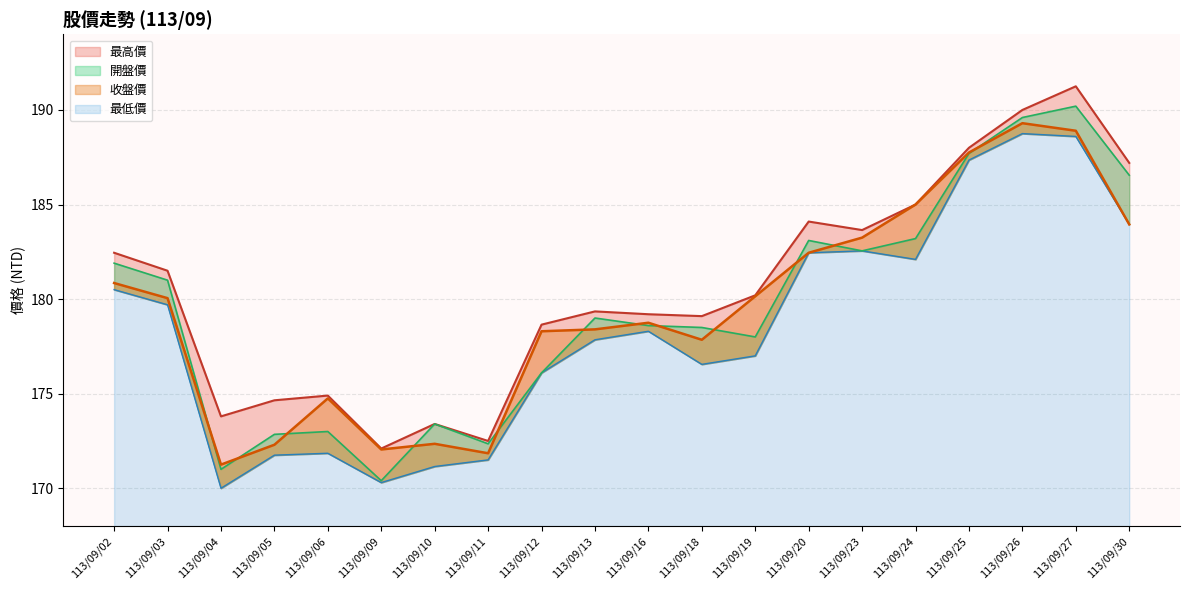

Where does the 最高價 series first go above 180?

113/09/02